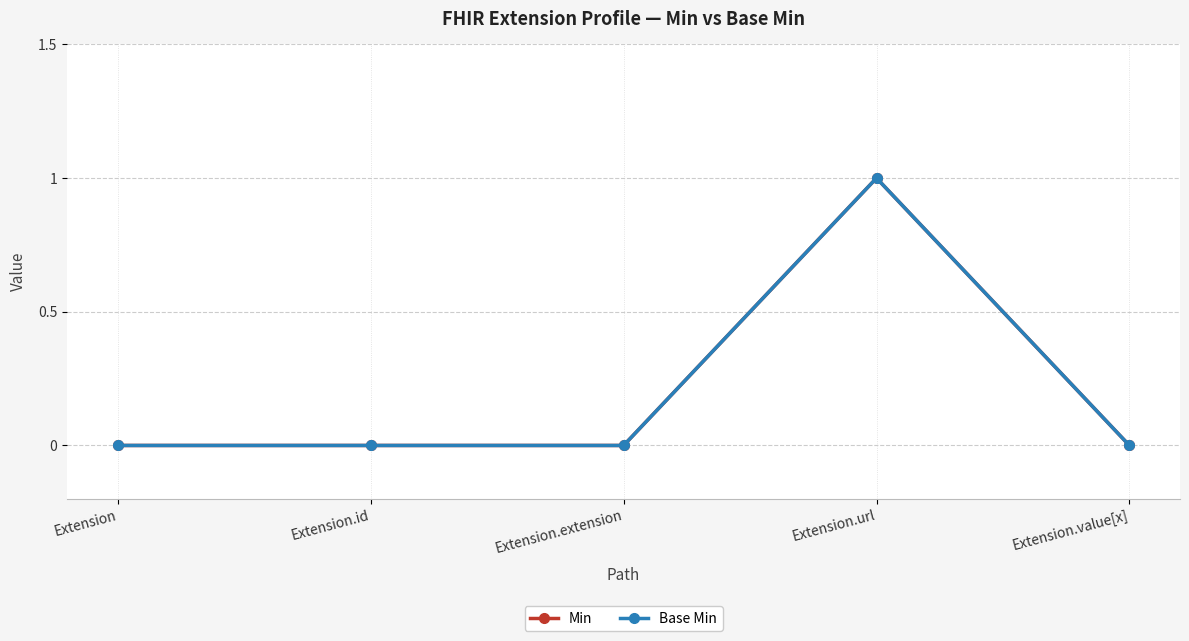

The value of Min at Extension.url is 2. True or false?

False